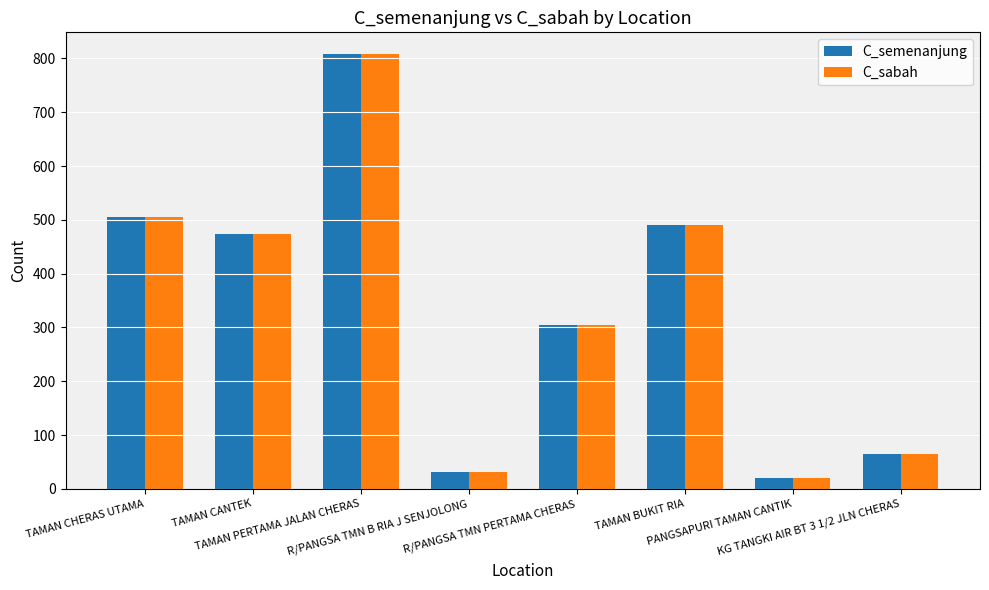

At which label is C_semenanjung closest to 414?

TAMAN CANTEK